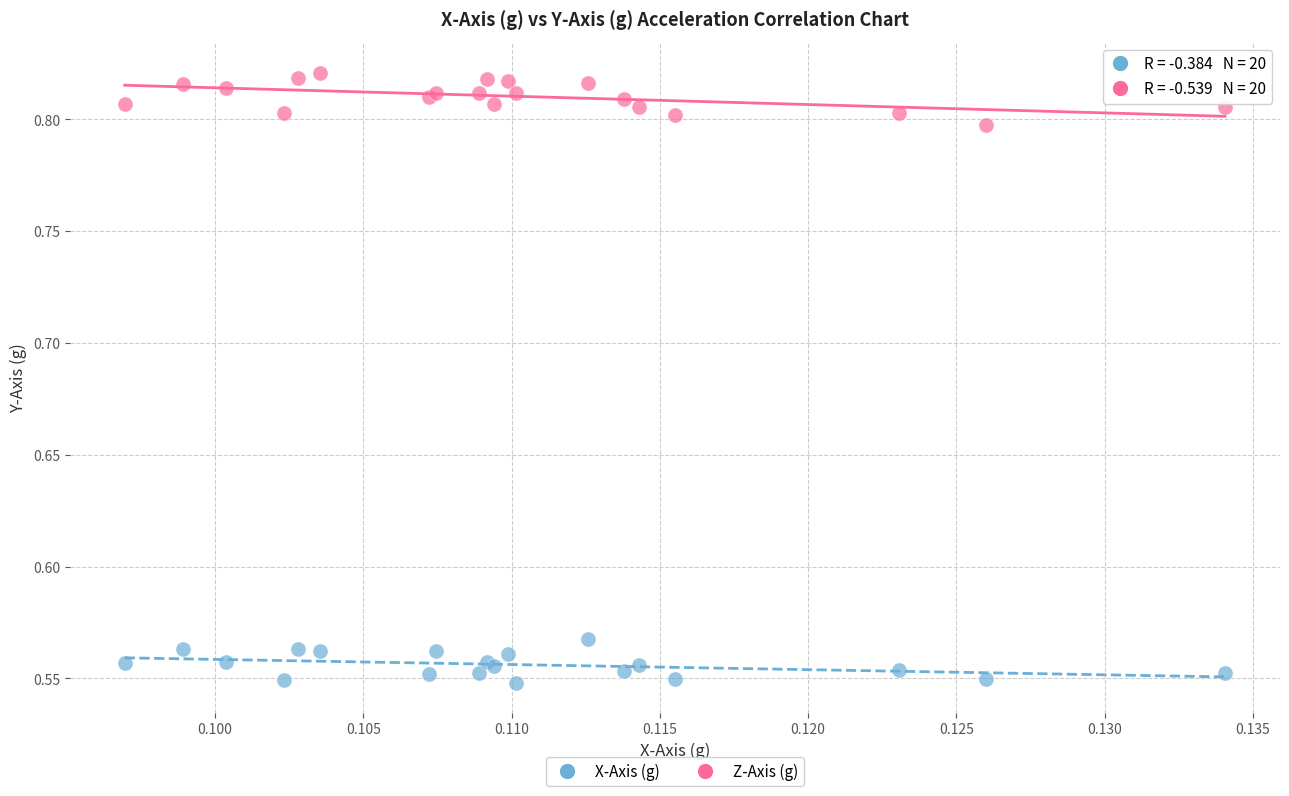

Which series reaches the maximum Y coordinate?

Z-Axis (g)